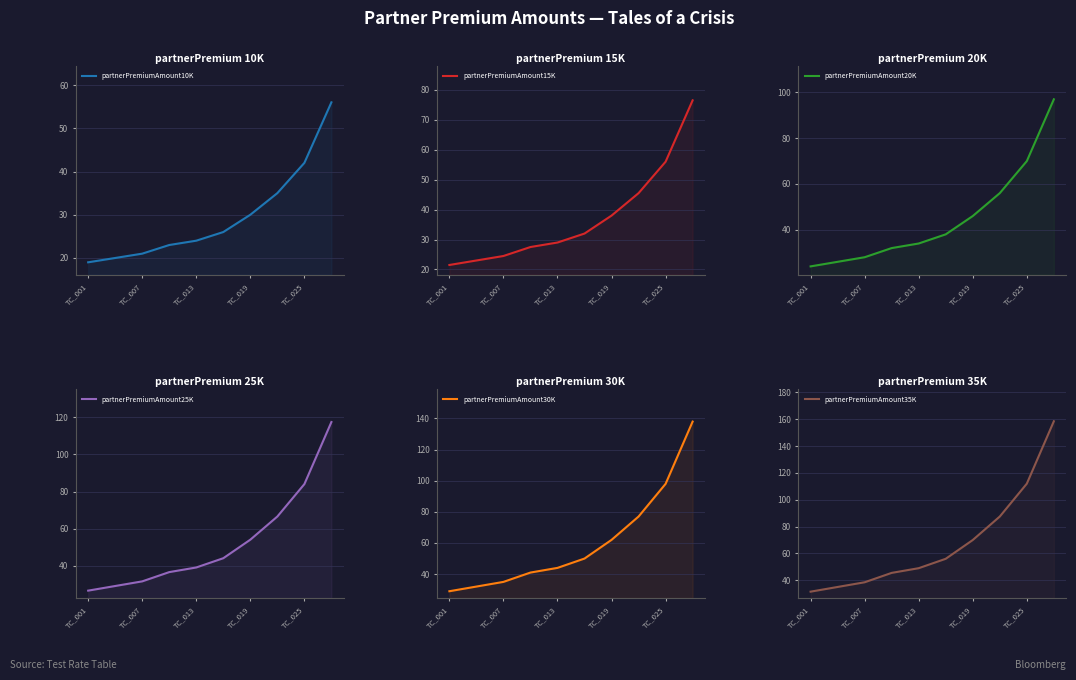

Does the chart have visible grid lines?

Yes